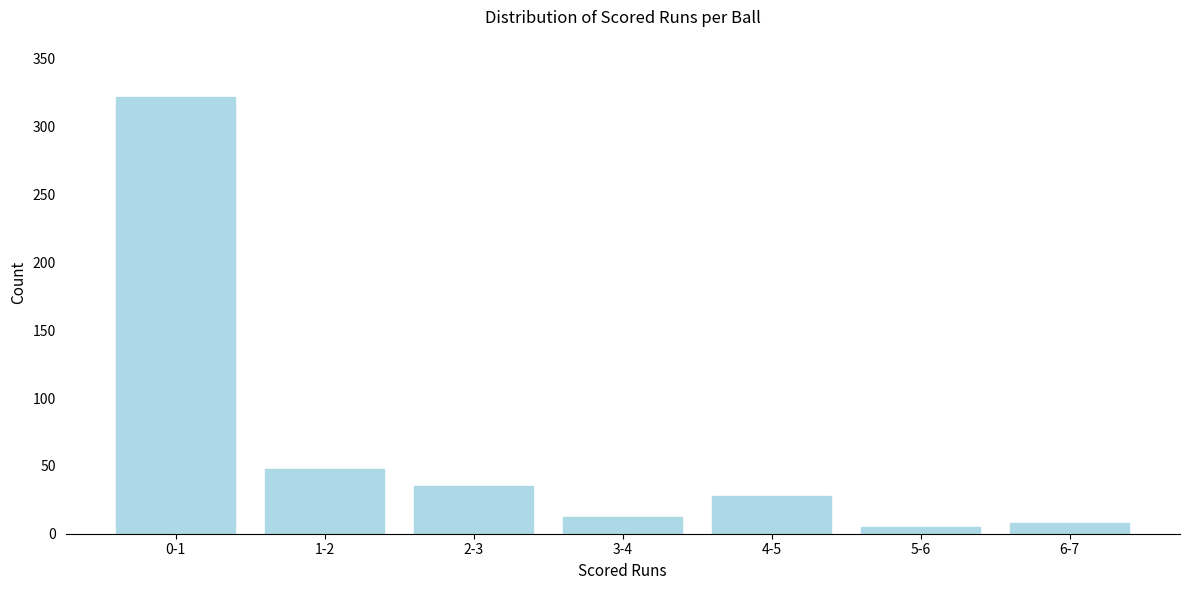

Reading left to right, transcribe all the data shown in this chart.

0-1=322	1-2=48	2-3=35	3-4=12	4-5=28	5-6=5	6-7=8